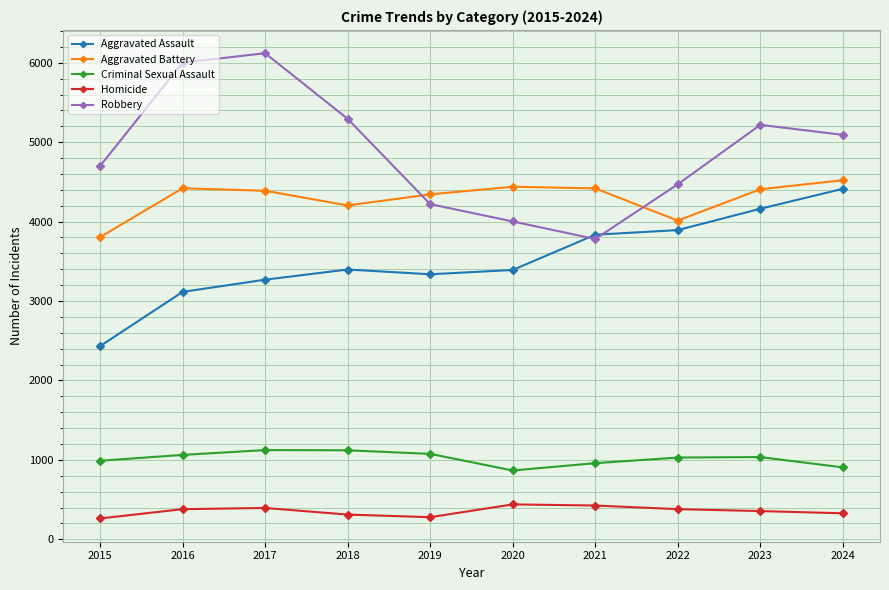

Rank the series by their maximum value, from highest to lowest.

Robbery, Aggravated Battery, Aggravated Assault, Criminal Sexual Assault, Homicide